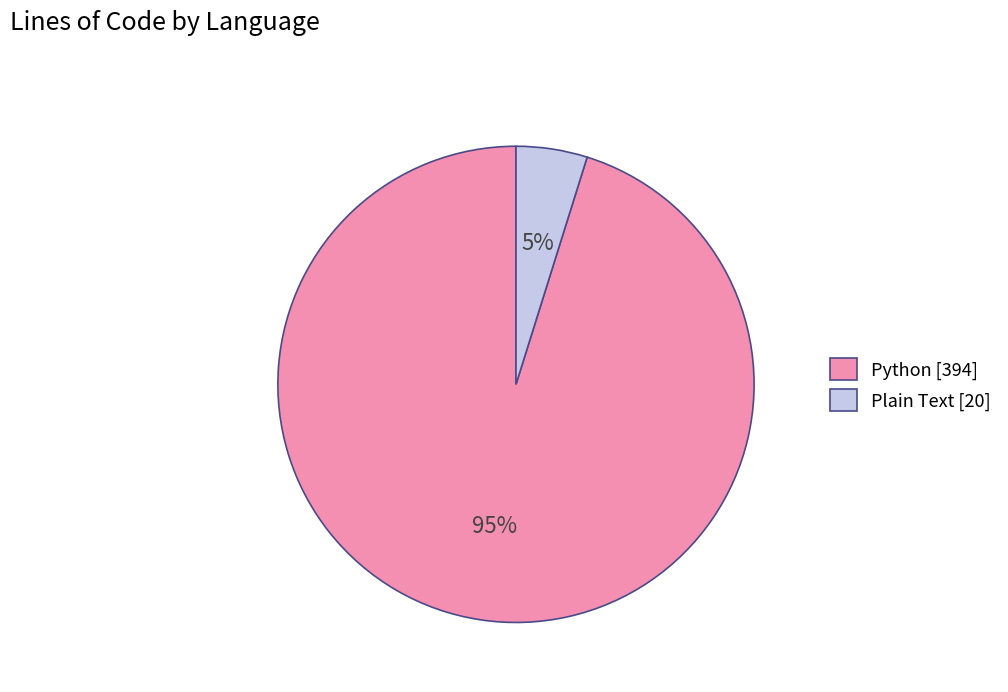

To the nearest percent, what is the difference between the largest and smallest slice percentages?

90%